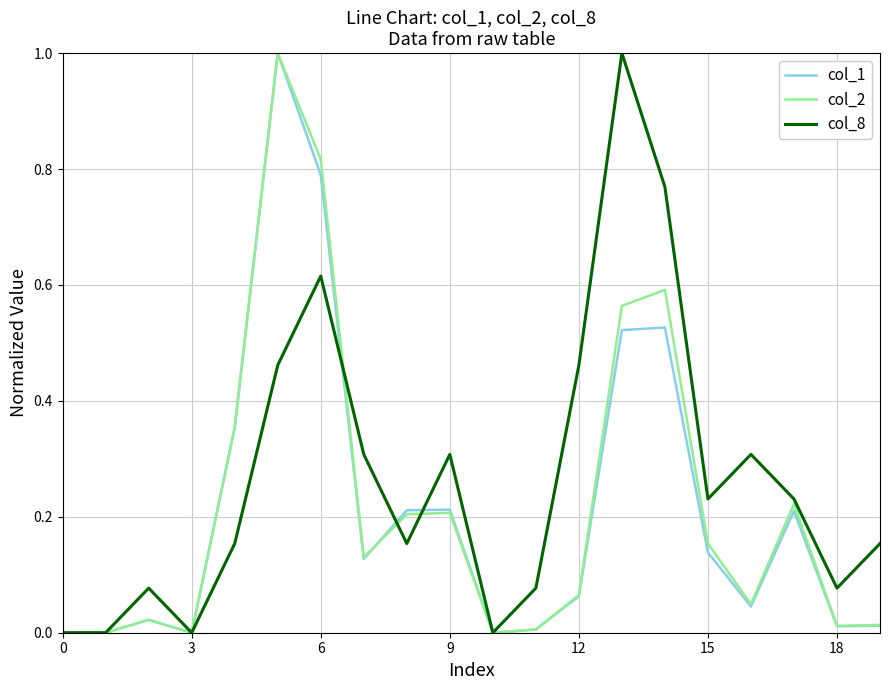

Which series has the largest total across all categories?

col_8